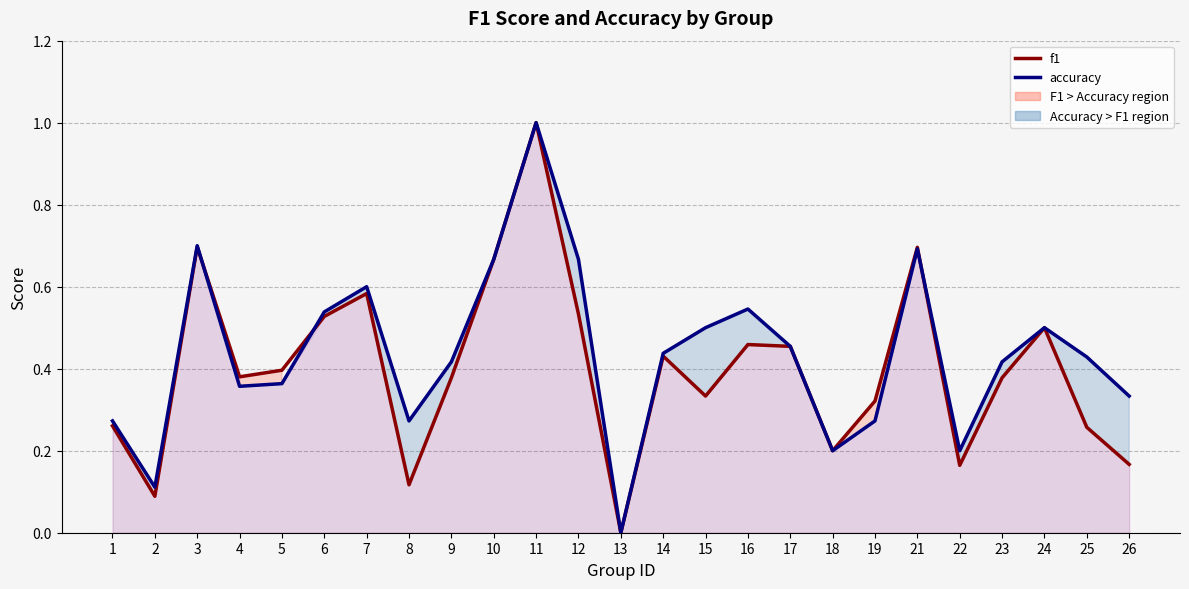

Which series has the largest range (max minus min)?

f1